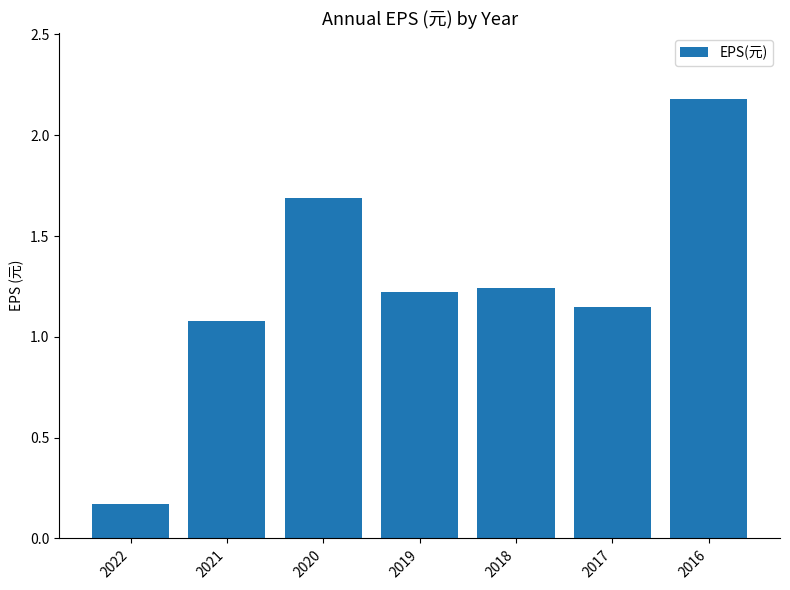

At which label is the value closest to 1?

2021